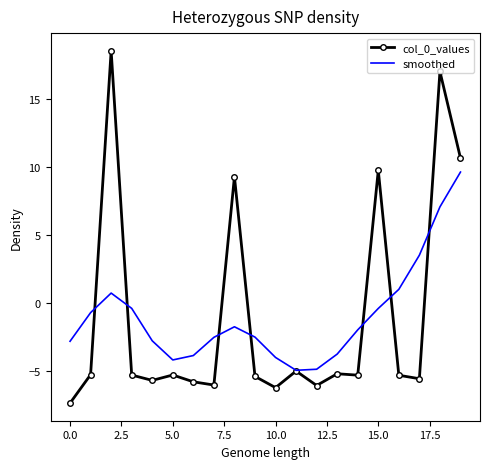

List the series in order of their peak value, highest first.

col_0_values, smoothed